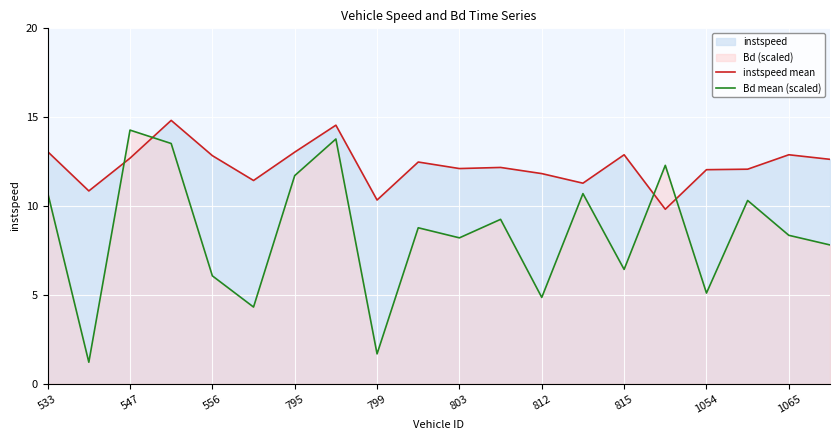

How many data points in Bd mean (scaled) are less than 8?

8